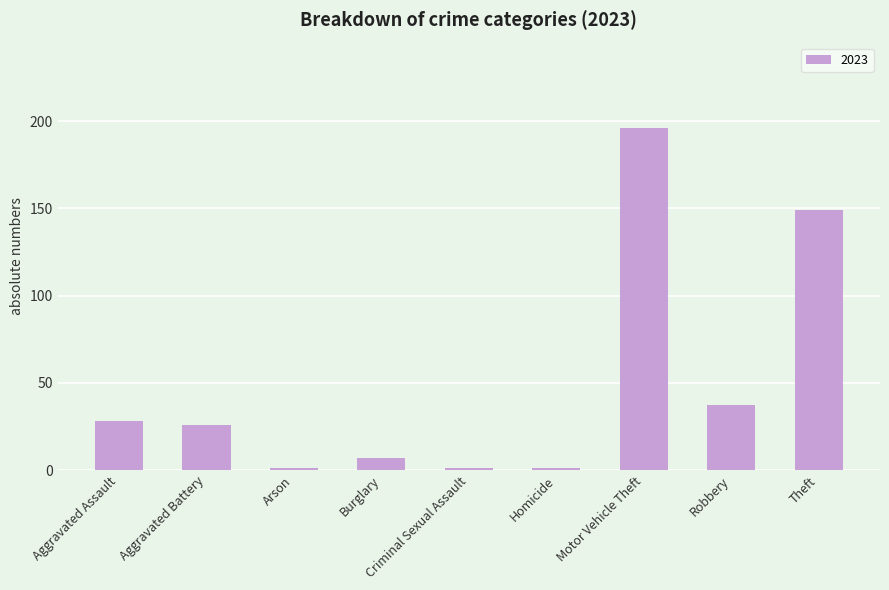

At which label is the value closest to 98?

Theft